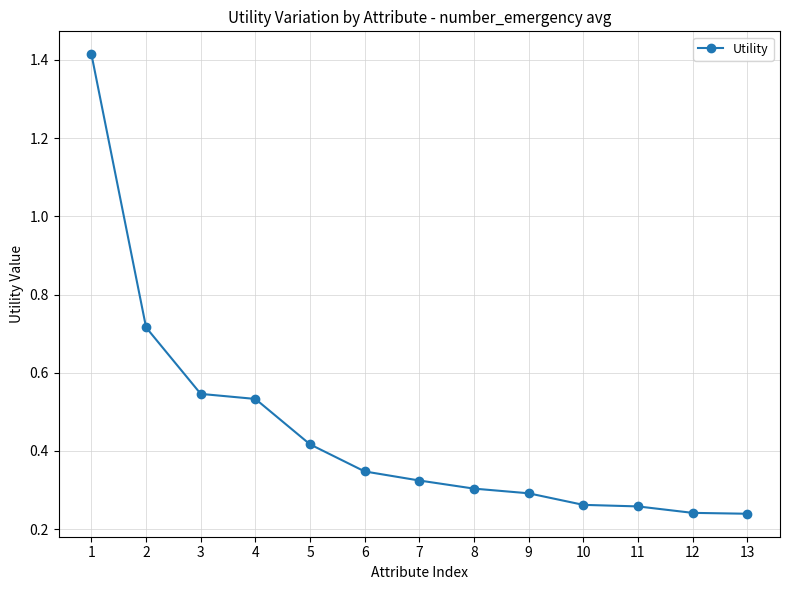

True or false: the data shows 0.9 at 2.

False